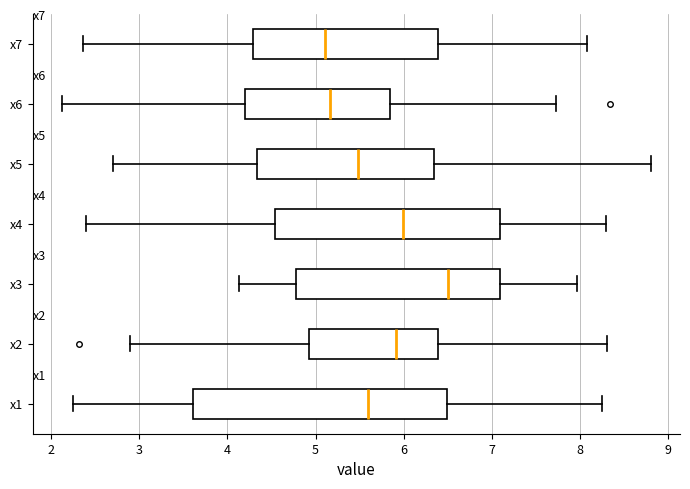

Reading bottom to top, transcribe this box plot: for each box, give where its median line is, the range the box spans, and where its two whiskers end, as read against the x-axis. The values are not printed on the chart, so give them approximately, as read against the axis.

x1: median 5.6, box 3.6 to 6.5, whiskers 2.2 to 8.3
x2: median 5.9, box 4.9 to 6.4, whiskers 2.9 to 8.3
x3: median 6.5, box 4.8 to 7.1, whiskers 4.1 to 8.0
x4: median 6.0, box 4.5 to 7.1, whiskers 2.4 to 8.3
x5: median 5.5, box 4.3 to 6.3, whiskers 2.7 to 8.8
x6: median 5.2, box 4.2 to 5.8, whiskers 2.1 to 7.7
x7: median 5.1, box 4.3 to 6.4, whiskers 2.4 to 8.1